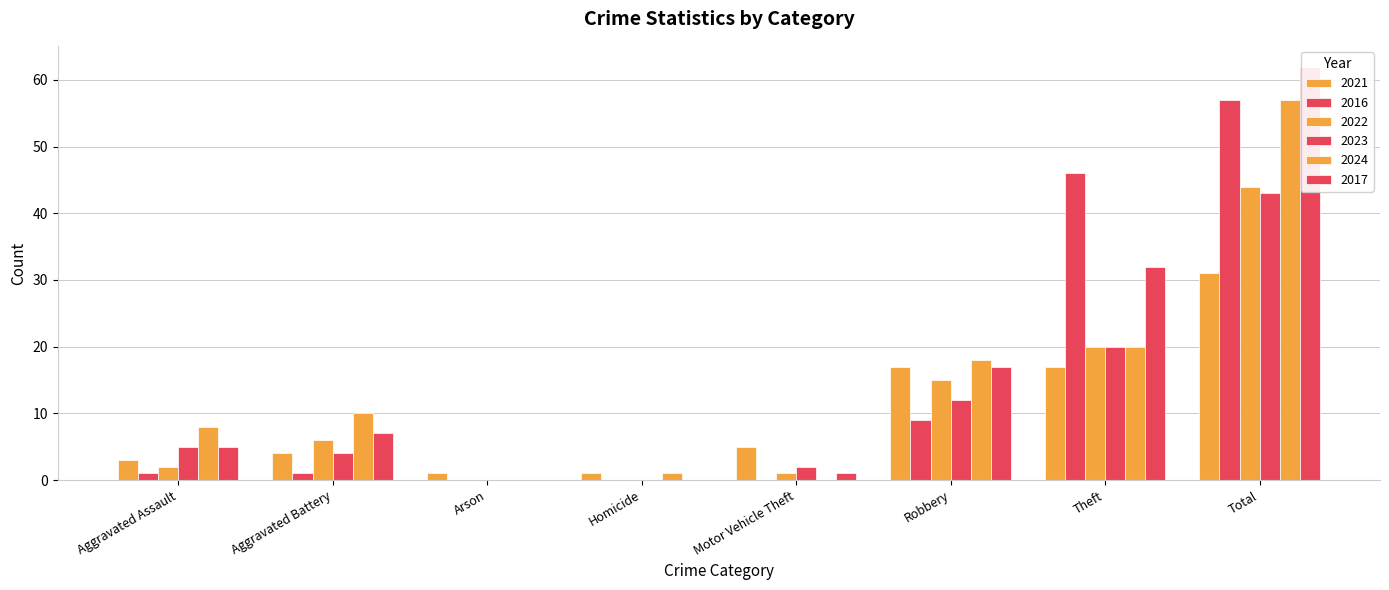

What is the total value across all series at Total?

294